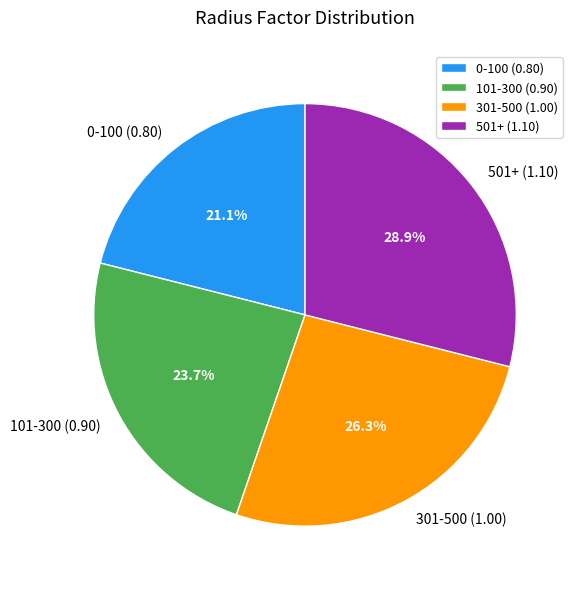

Count the number of slices in the pie.

4